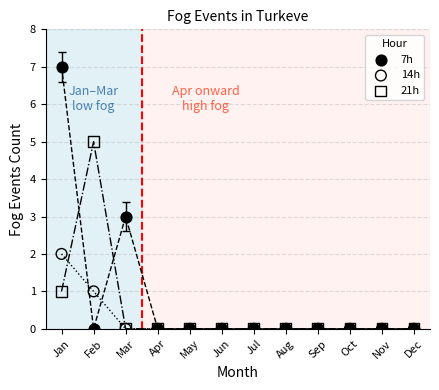

Which series contains the highest Y value?

7h